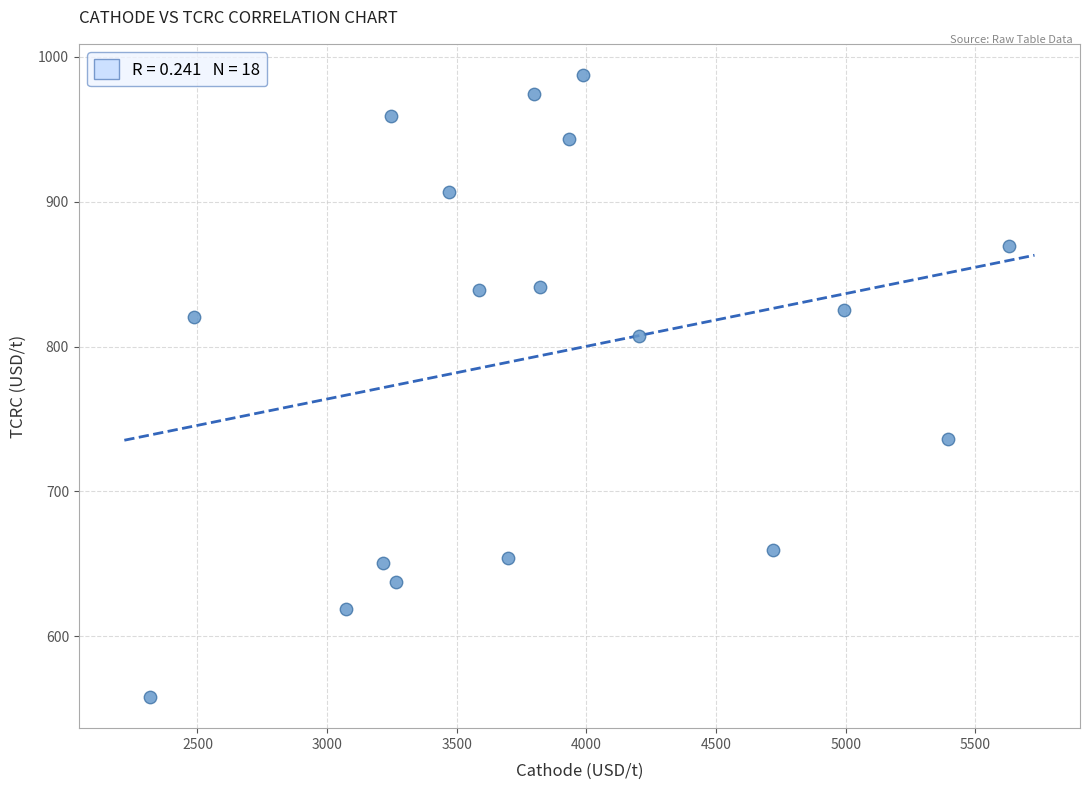

What is the range of Y values (max minus min)?

429.5